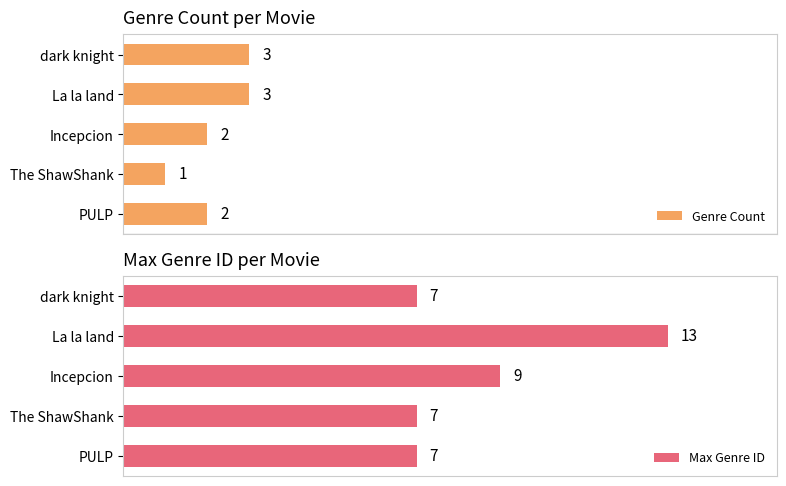

Which category has the lowest value in the Genre Count series?

The ShawShank